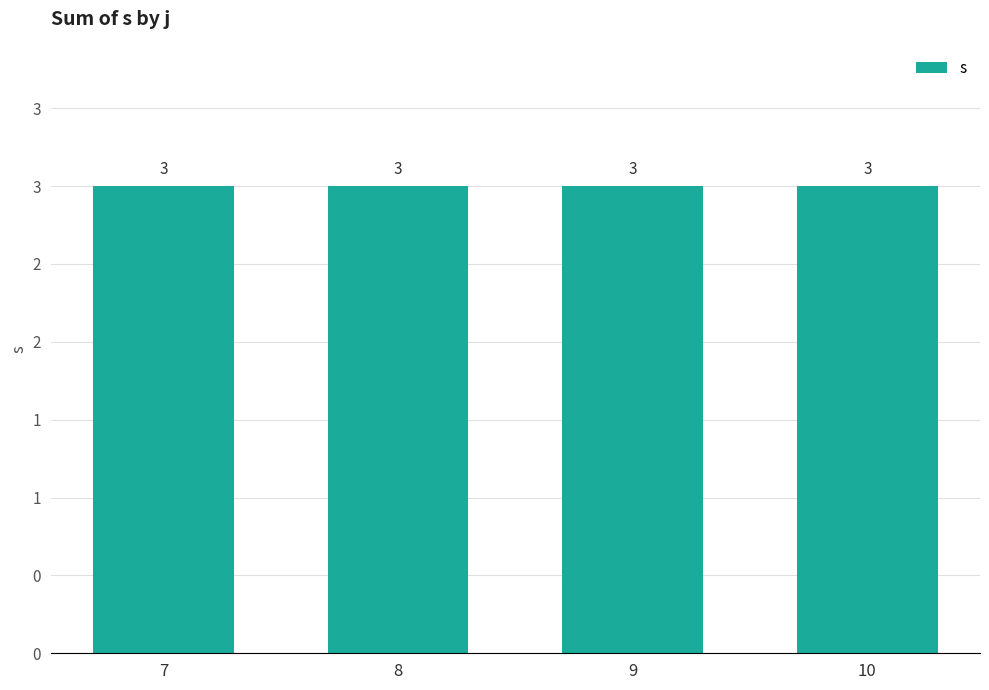

At which category does the chart reach its peak across all series?

7